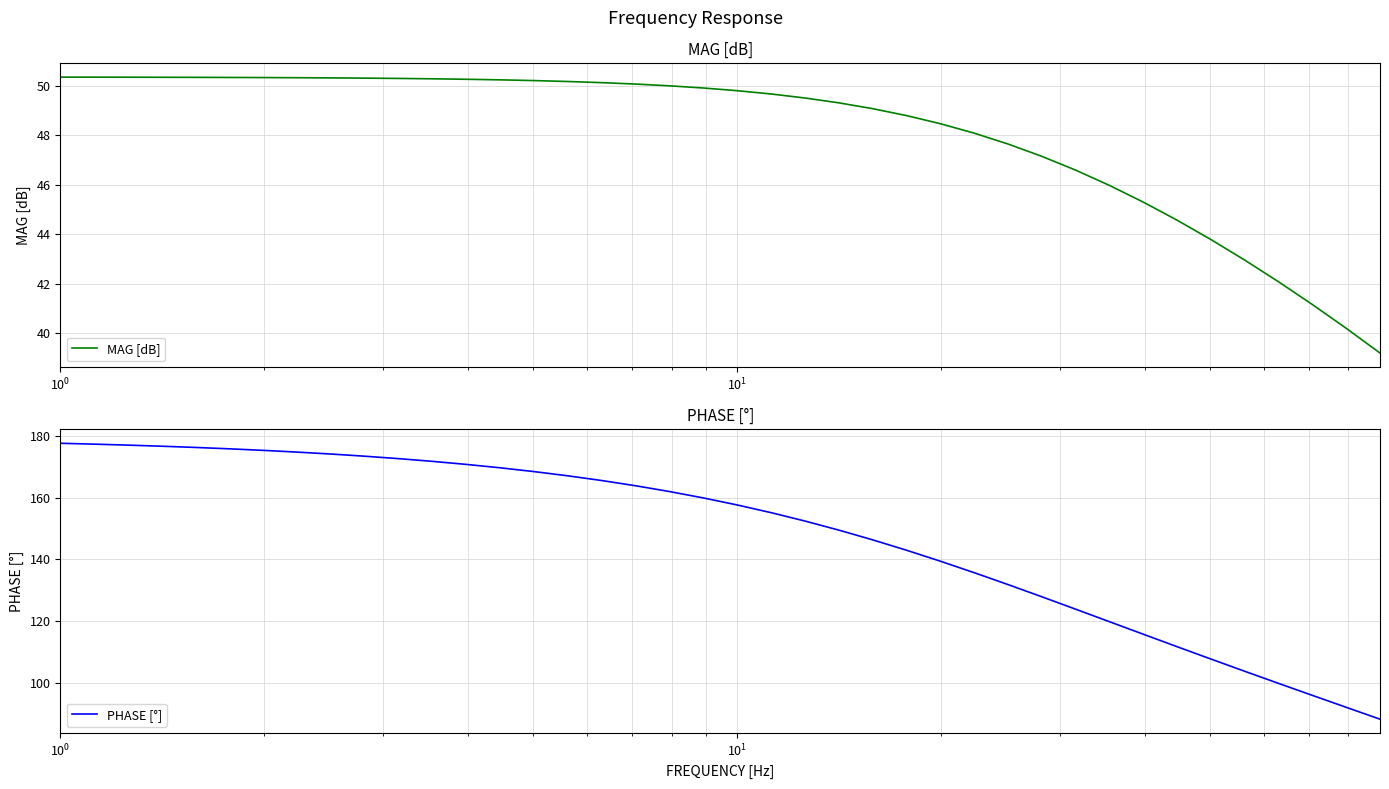

What is the average value of the MAG [dB] series?

48.1